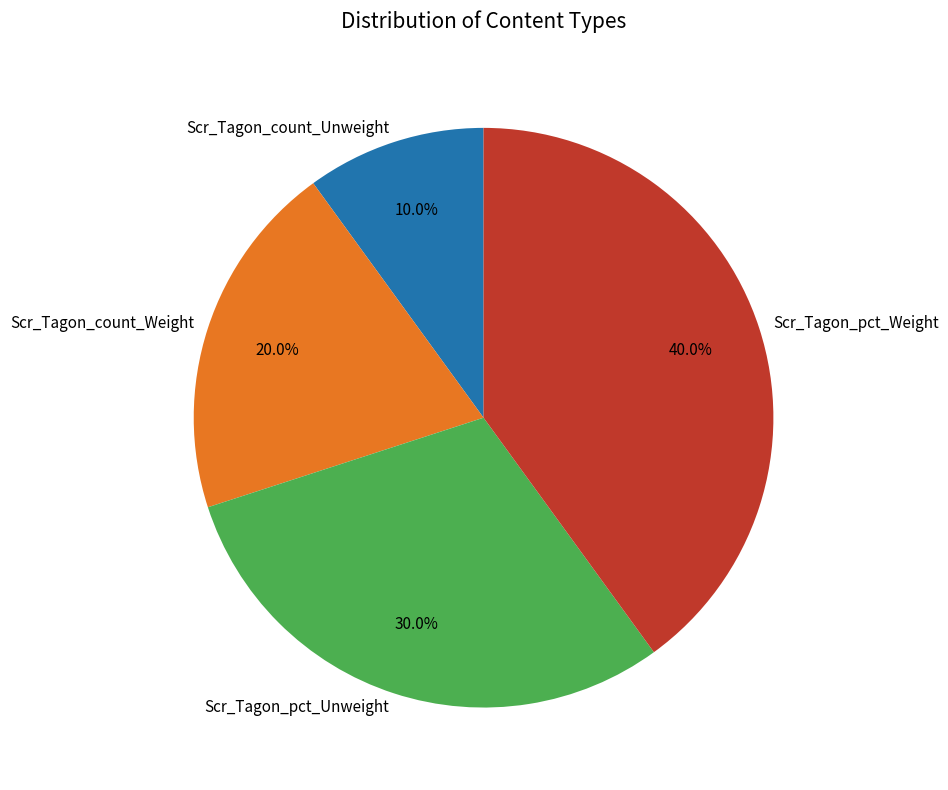

Does Scr_Tagon_count_Unweight represent more than half of the total?

No